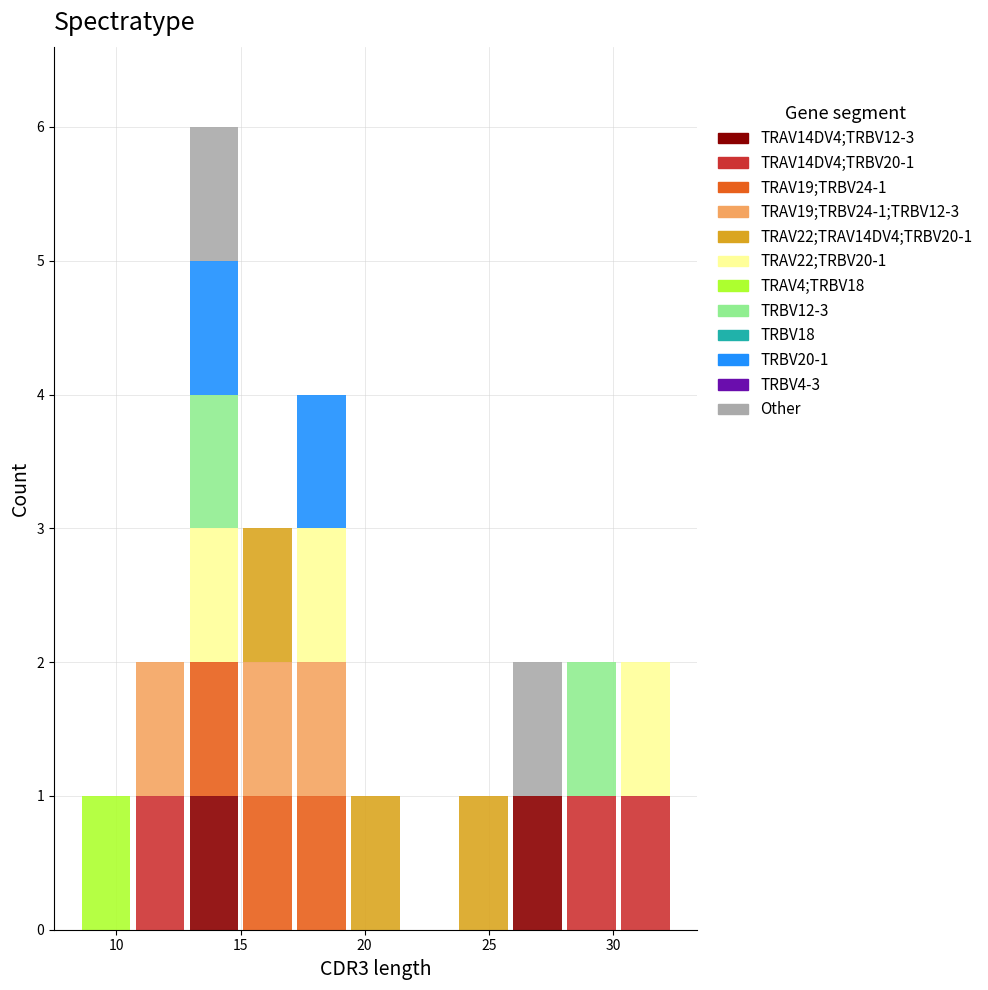

Which range on the x-axis has the tallest stacked bar (by total height)?

13.0 to 15.0